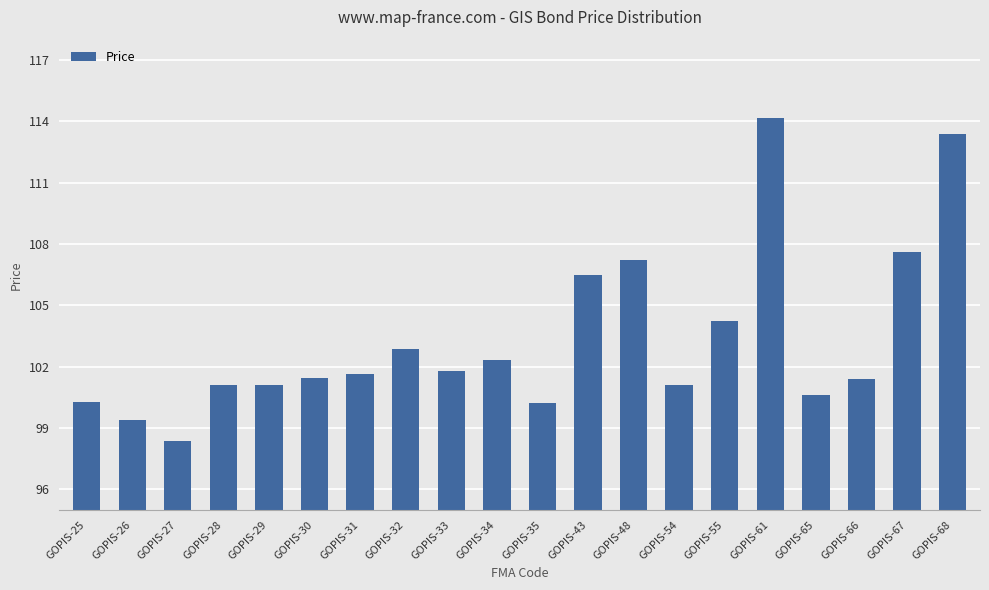

How many bars are there in total?

20